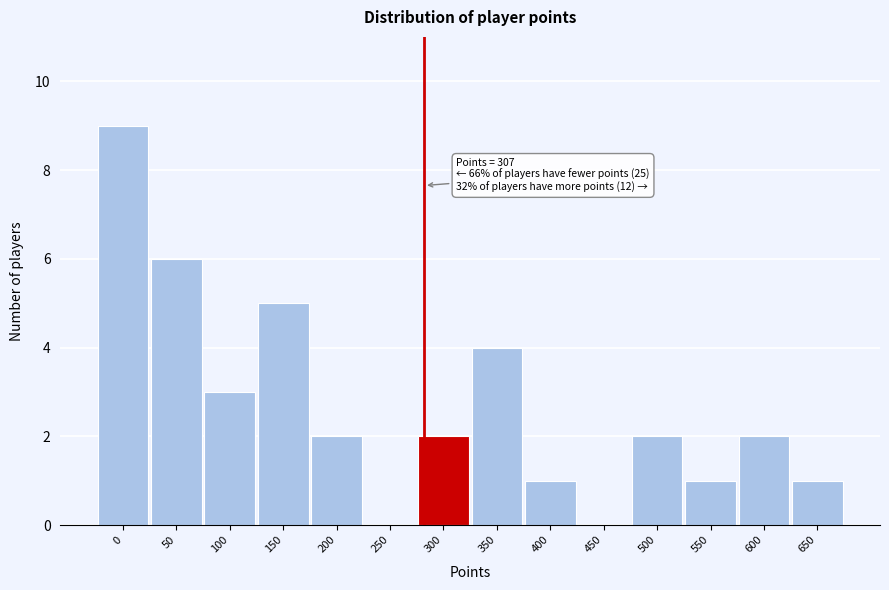

Reading left to right, what are all the values shown in this chart?

0=9	50=6	100=3	150=5	200=2	250=0	300=2	350=4	400=1	450=0	500=2	550=1	600=2	650=1